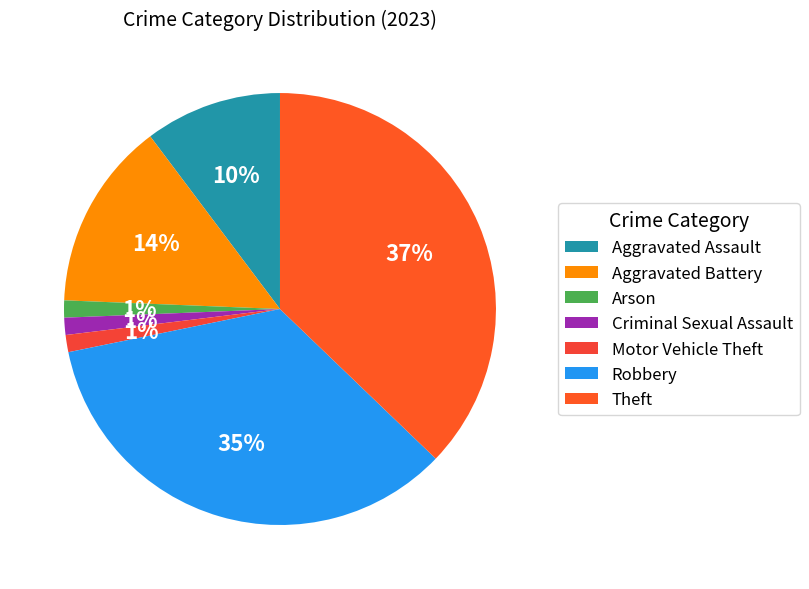

Approximately how many times larger is the value at Criminal Sexual Assault compared to Aggravated Assault?

0.1